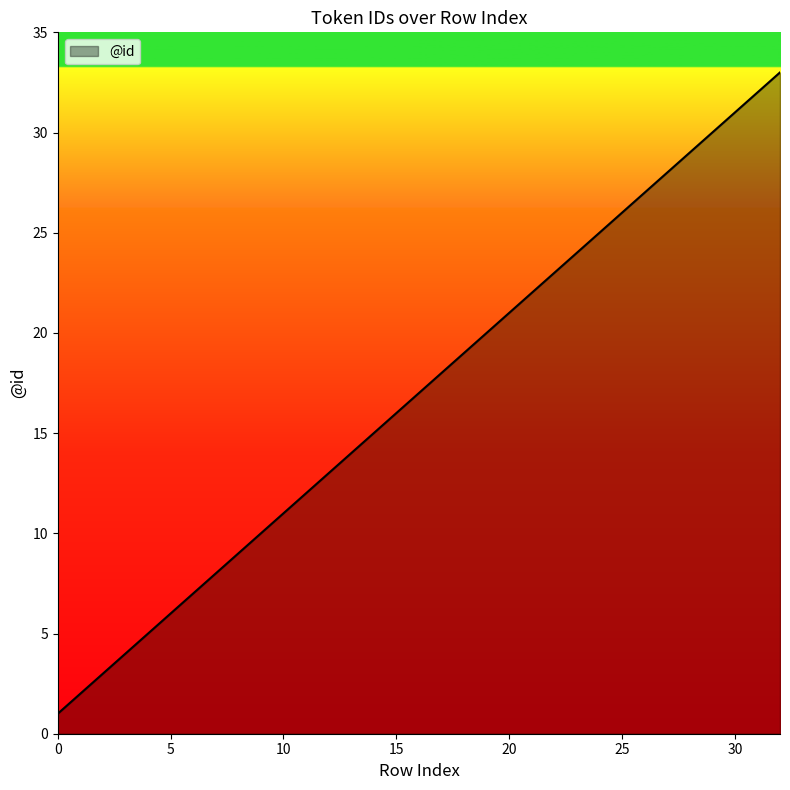

What is the difference between the maximum and minimum values?

32